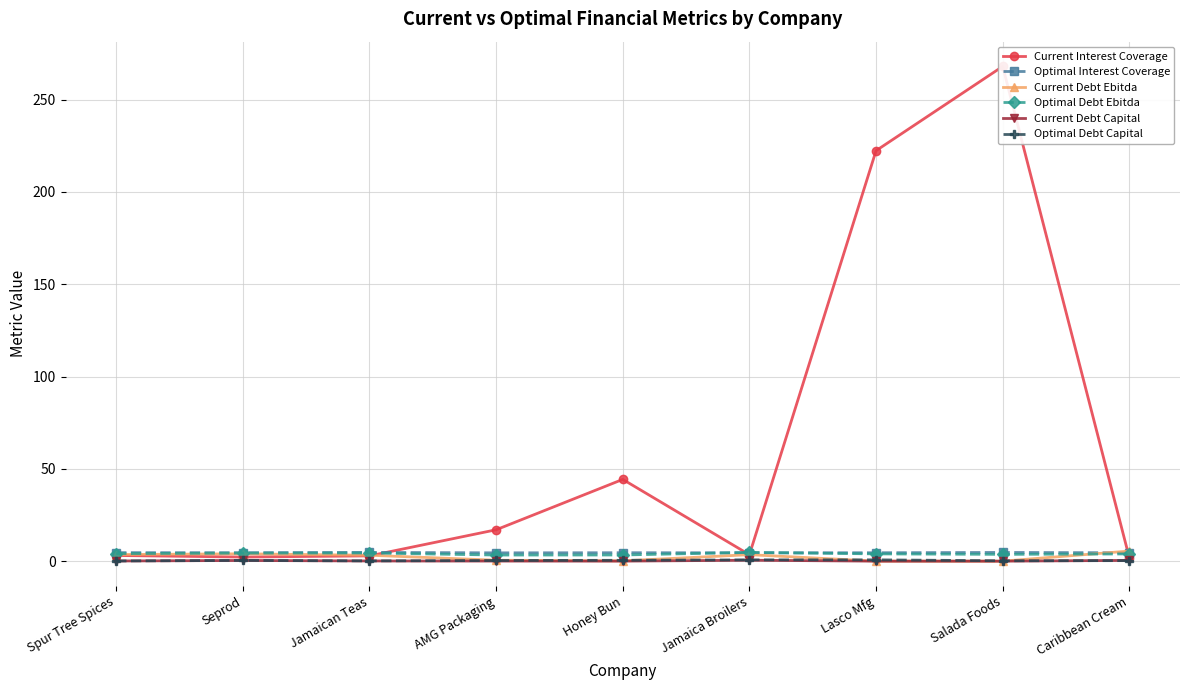

Is this an area chart (filled region under the line)?

No